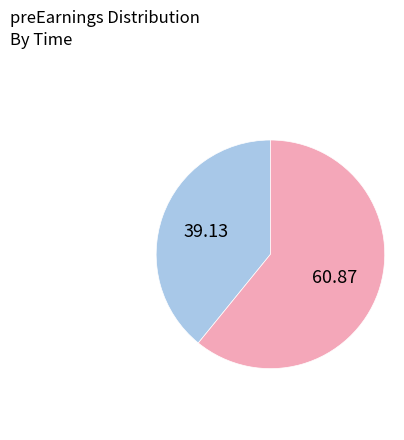

Is there a majority slice in this chart?

Yes